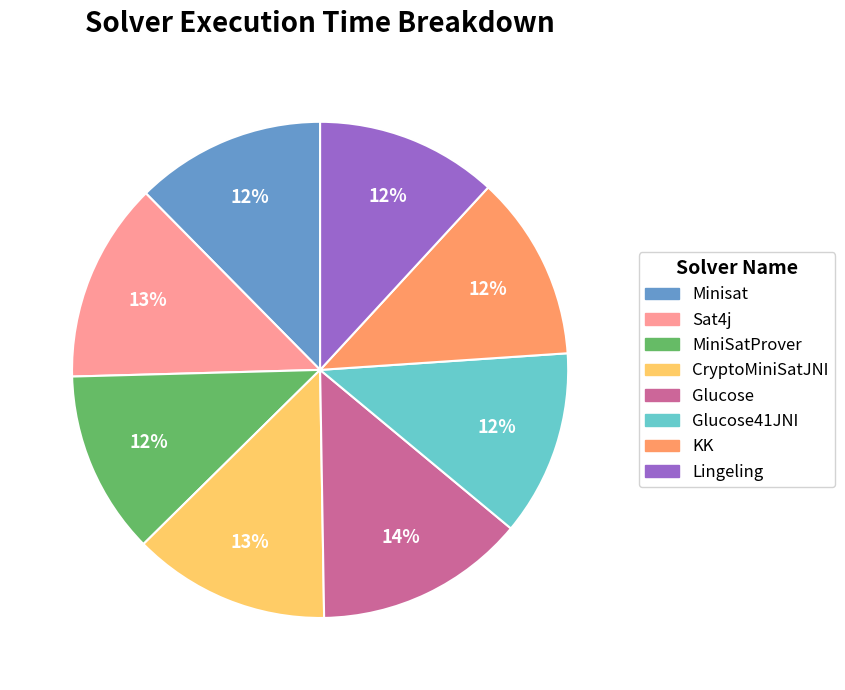

Does any single category account for the majority?

No